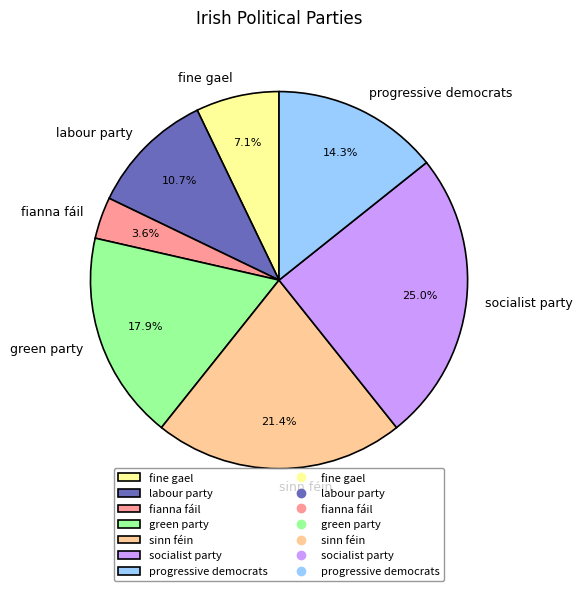

What is the largest slice in the pie chart?

socialist party